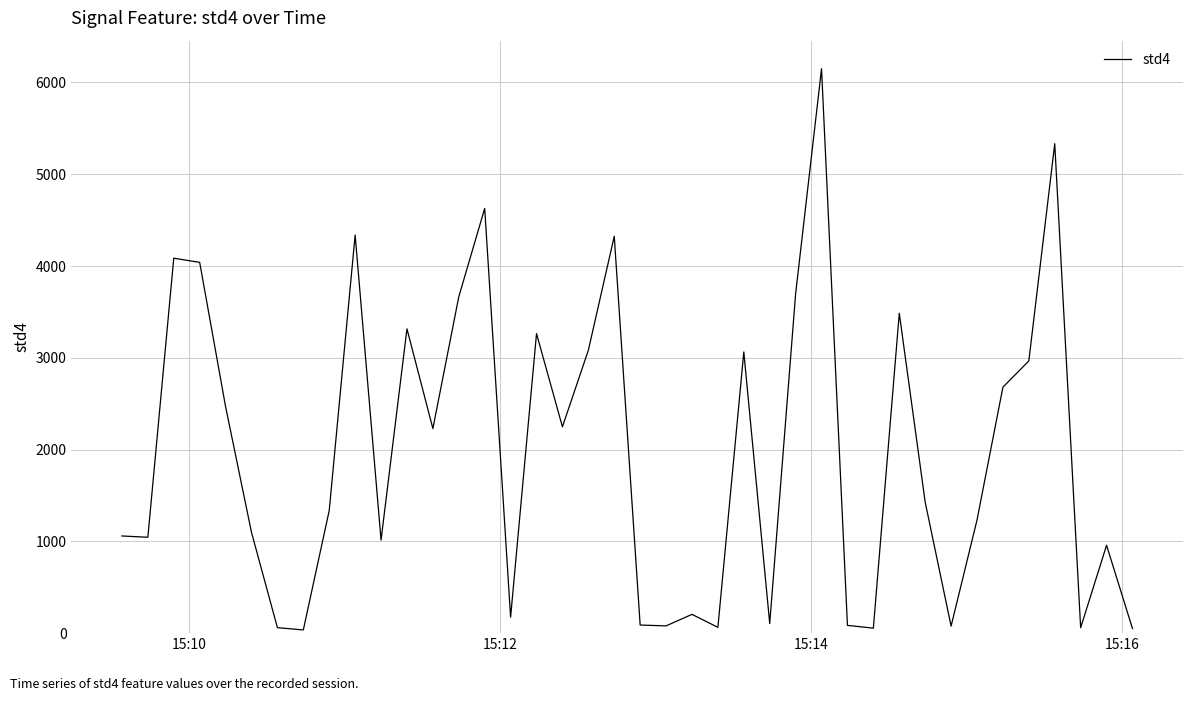

What is the greatest value displayed?

6149.7